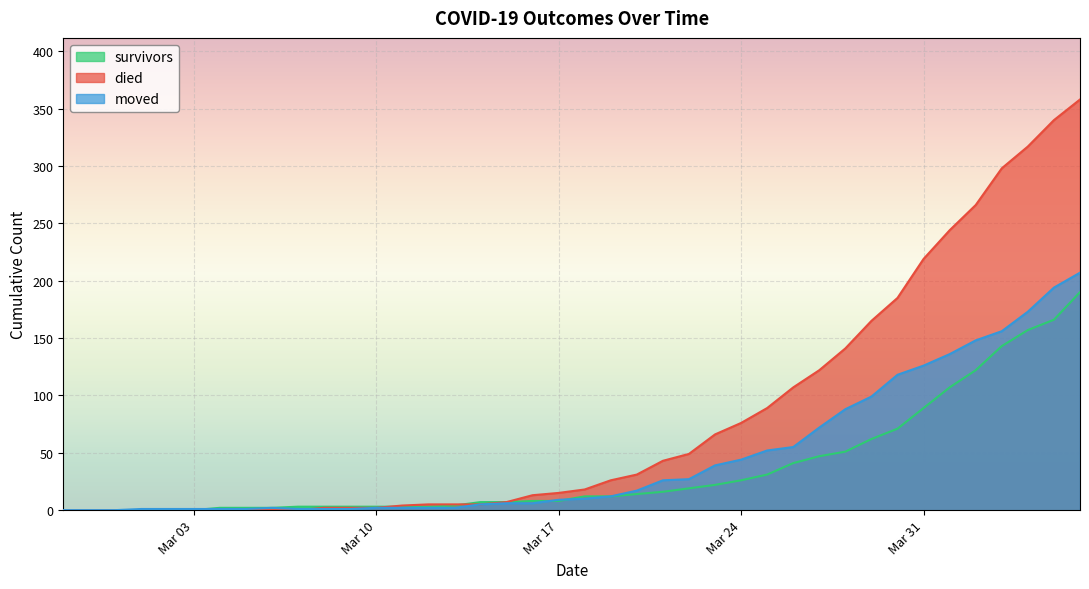

The moved series shows 1 at 2020-03-08. True or false?

True